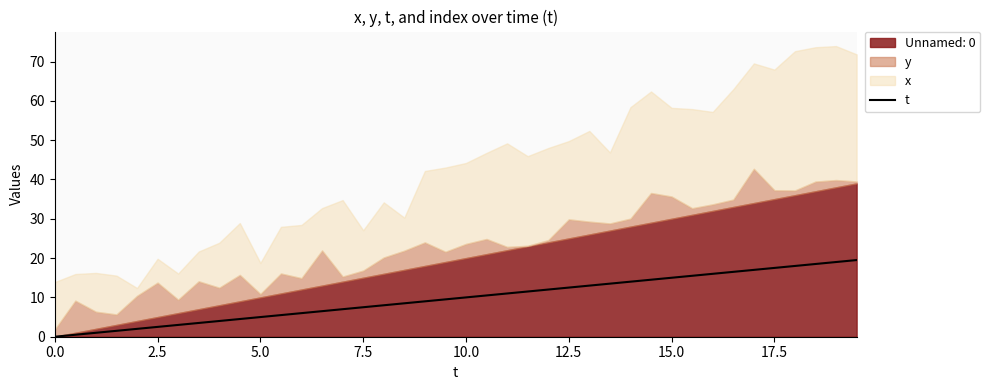

Does the chart have visible grid lines?

No